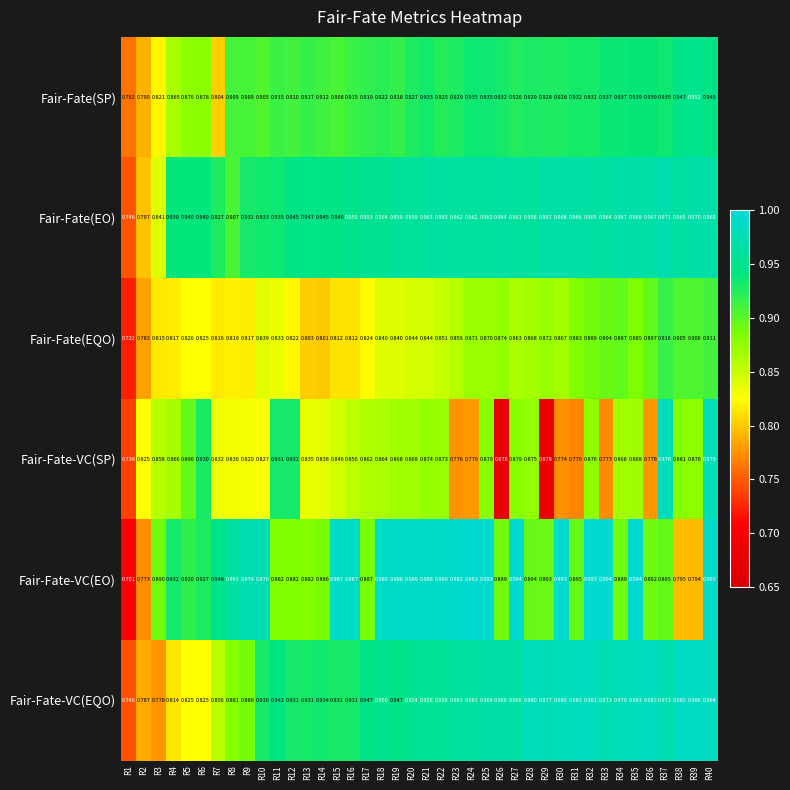

Which series has the largest range (max minus min)?

Fair-Fate-VC(SP)